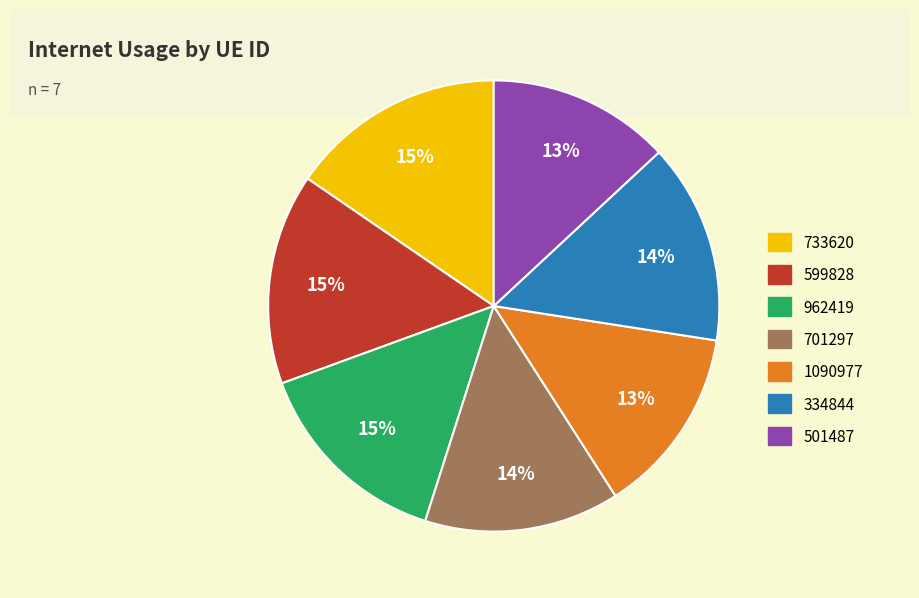

Approximately how many times larger is the value at 501487 compared to 599828?

0.9